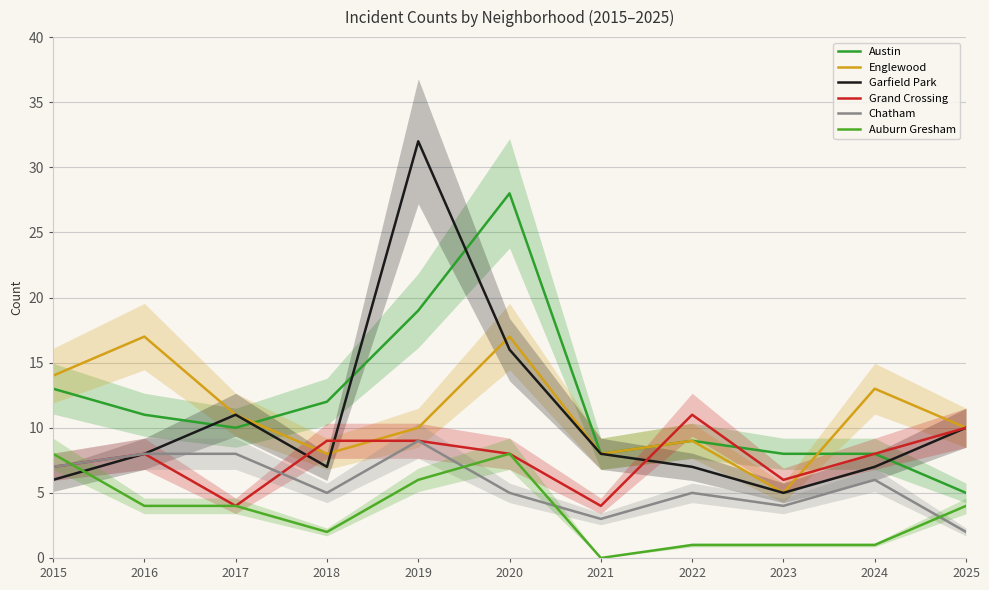

Which series has the widest spread of values?

Garfield Park